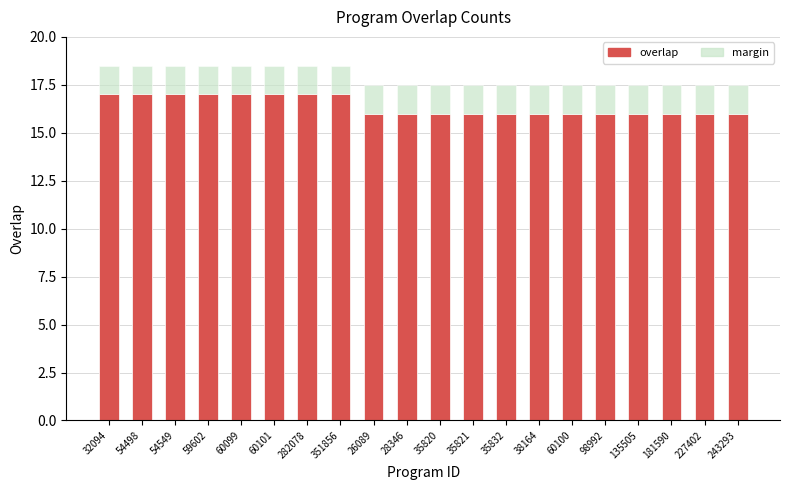

Does the chart contain any negative values?

No